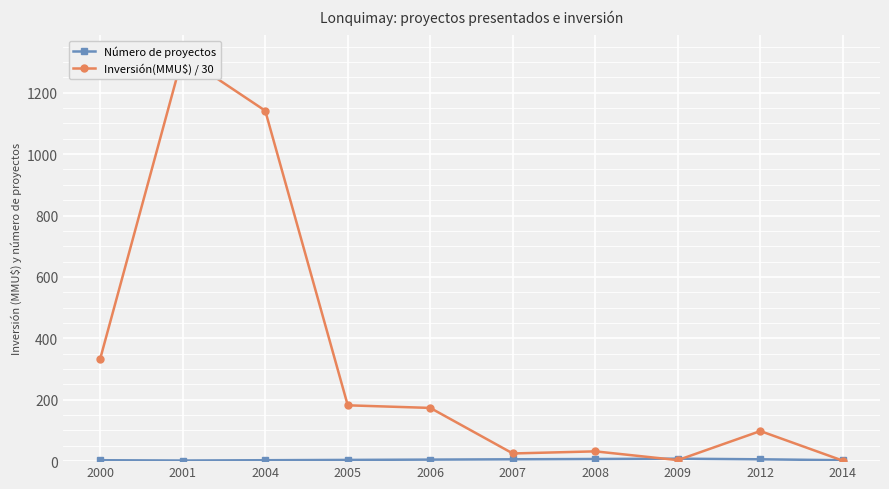

True or false: Inversión(MMU$) / 30 has a value of 98.0 at 2012.

True